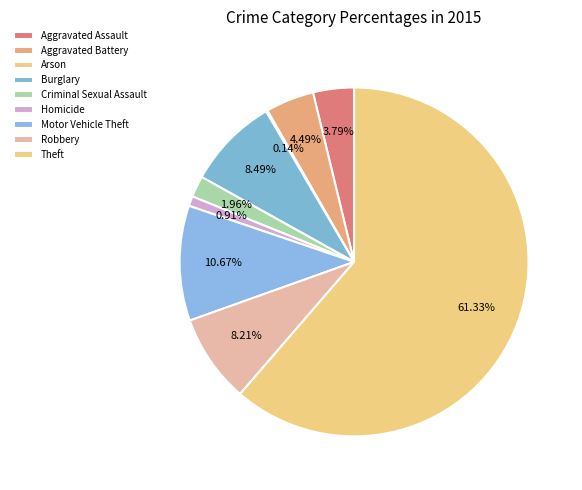

To the nearest percent, what portion does Aggravated Battery represent?

4%